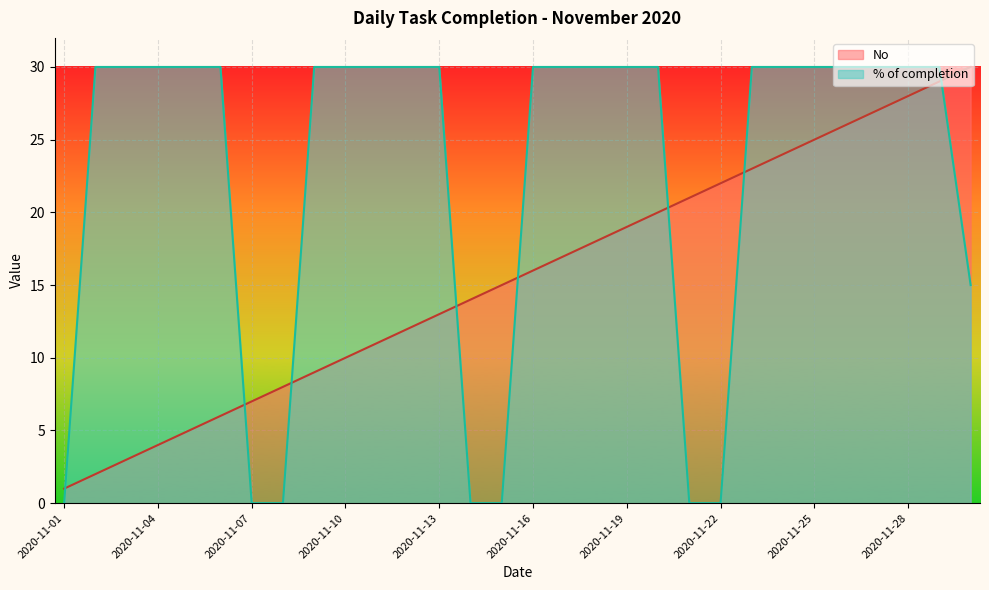

Rank the series by their maximum value, from highest to lowest.

No, % of completion